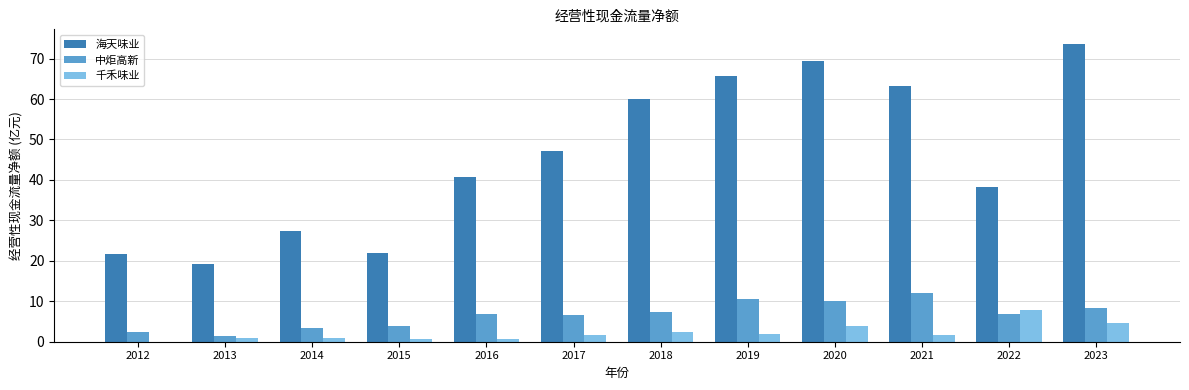

The 中炬高新 series shows 4.0 at 2016. True or false?

False